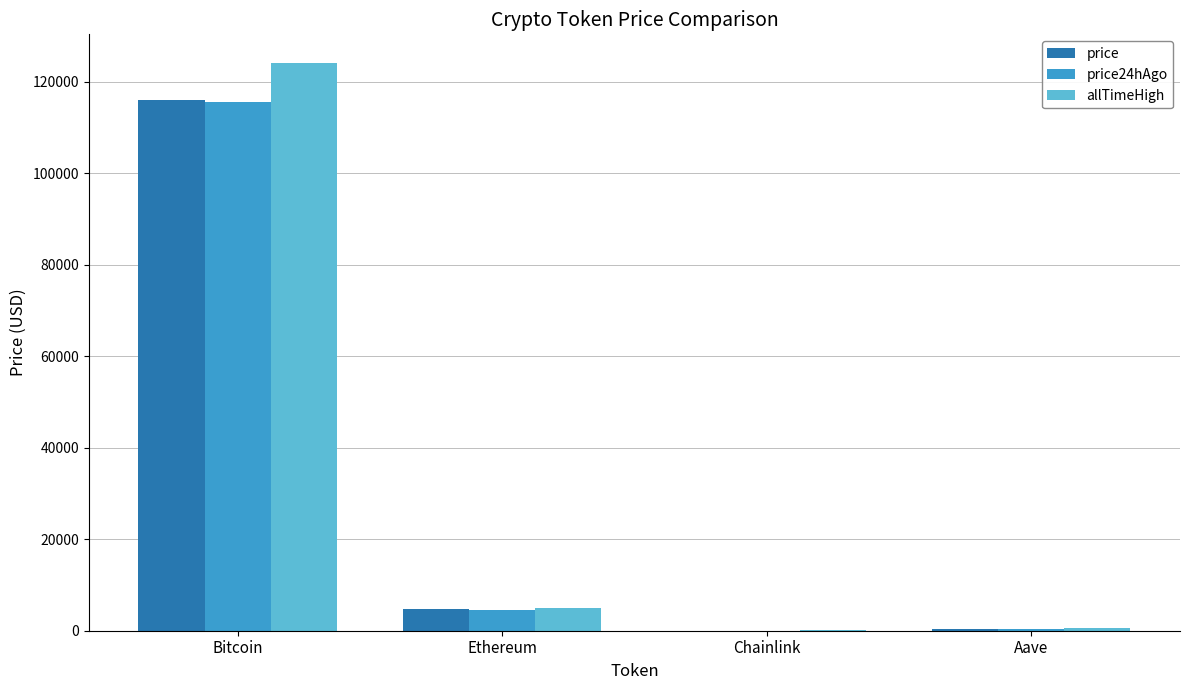

What is the sum of all price24hAgo values?

120498.9